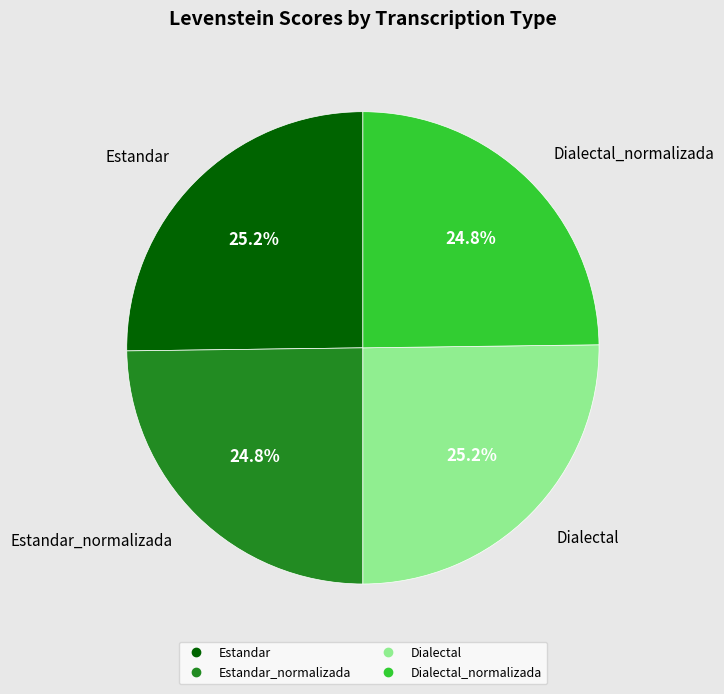

Is there any slice that represents more than half of the pie?

No